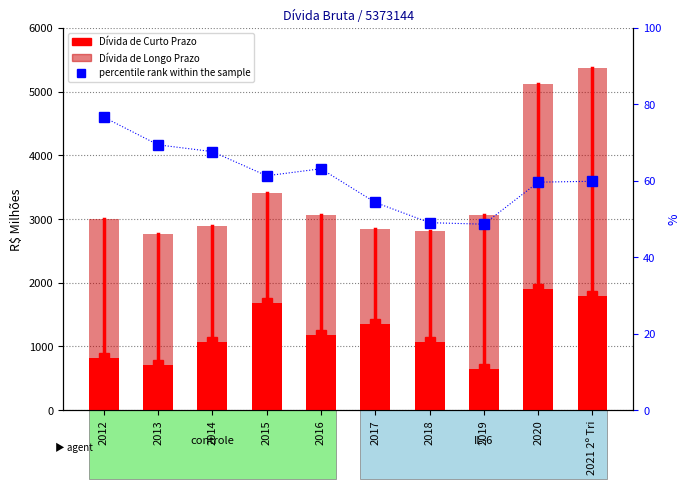

The value of Dívida de Curto Prazo at 2014 is 1071.0. True or false?

True